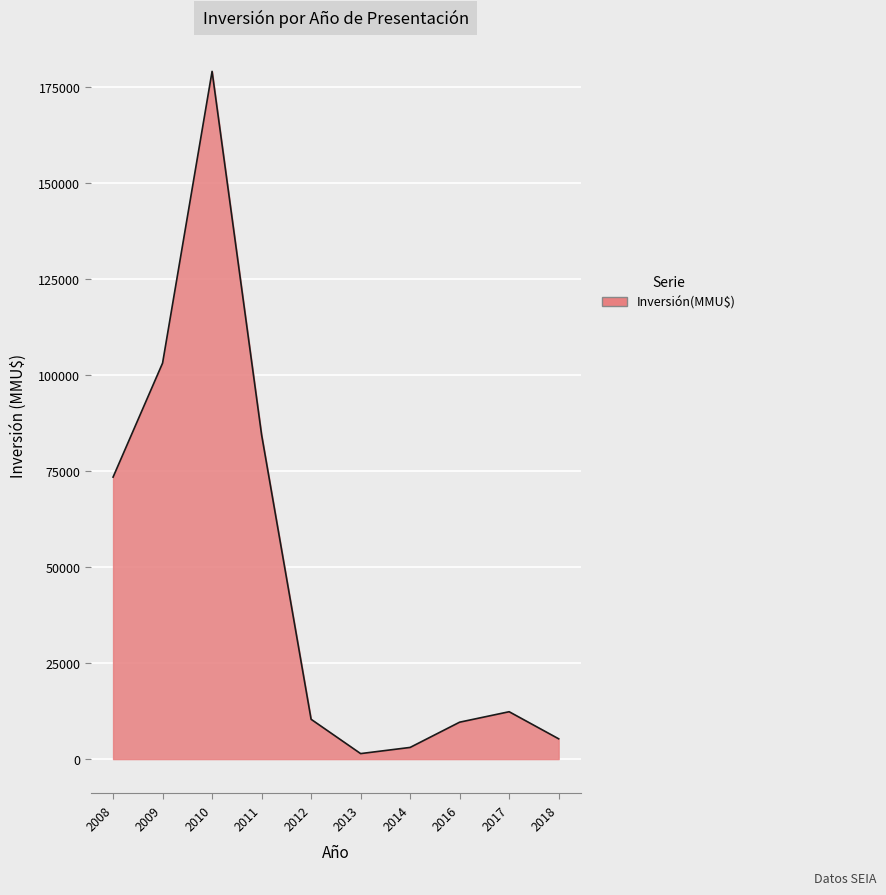

What is the greatest value displayed?

179054.1